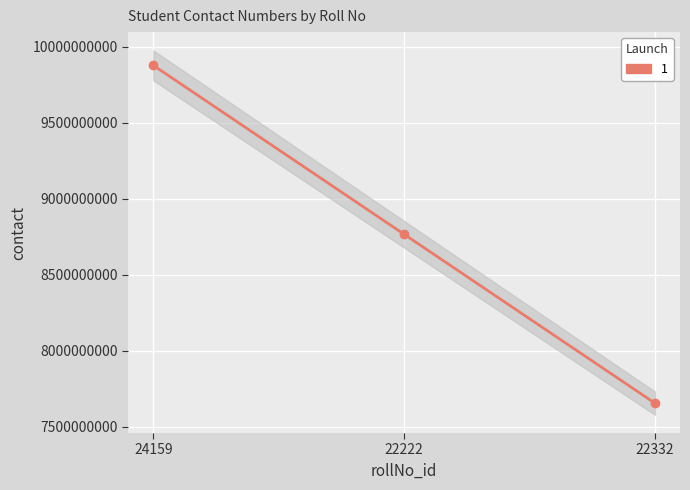

Reading left to right, extract all data points from this chart.

24159=9876543210	22222=8765432109	22332=7654321098